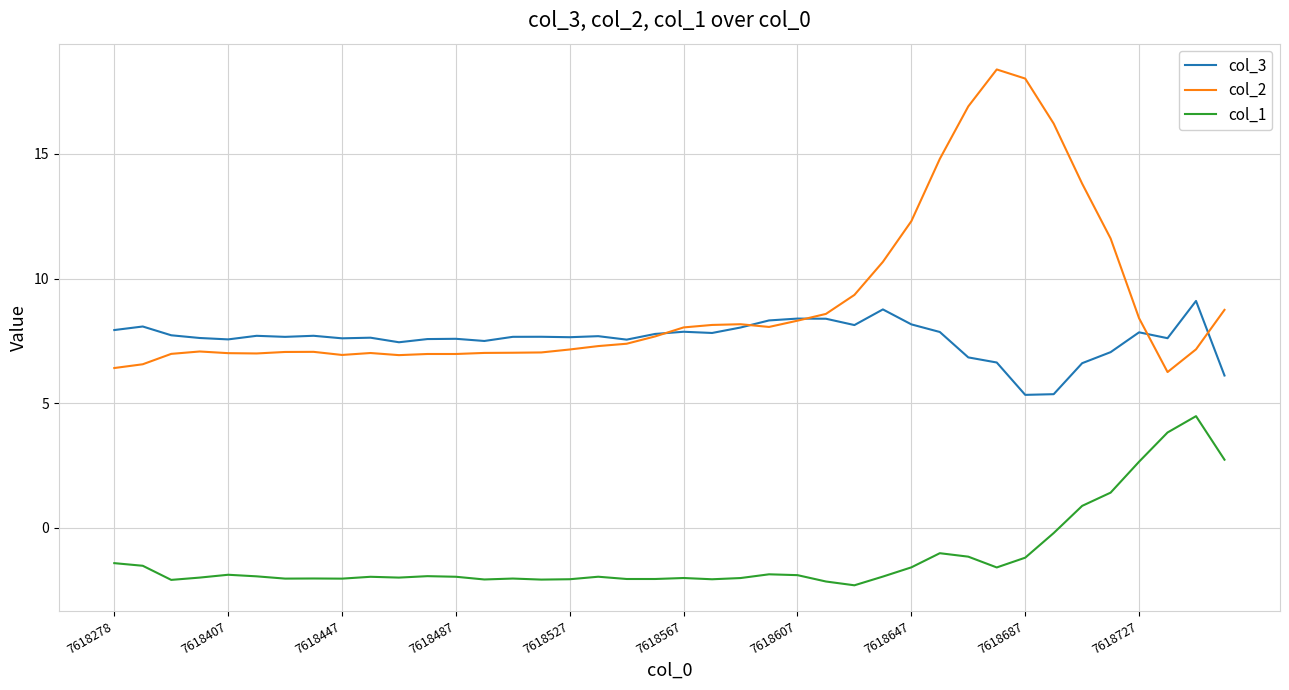

Is this an area chart (filled region under the line)?

No